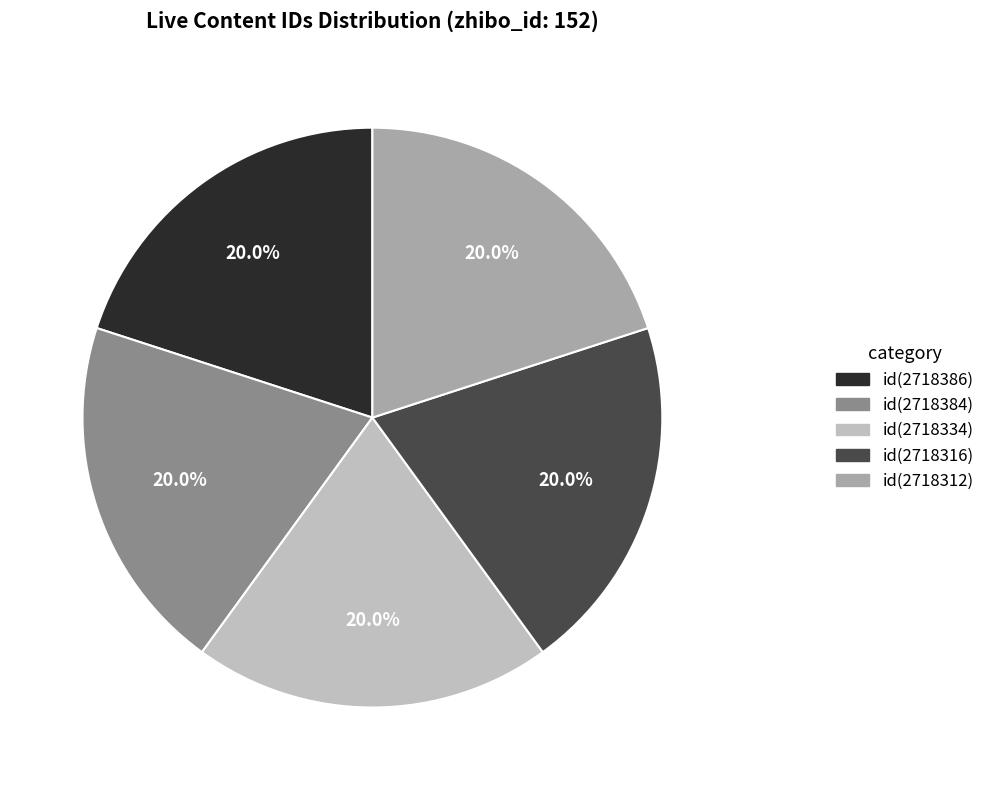

How many slices are in this pie chart?

5